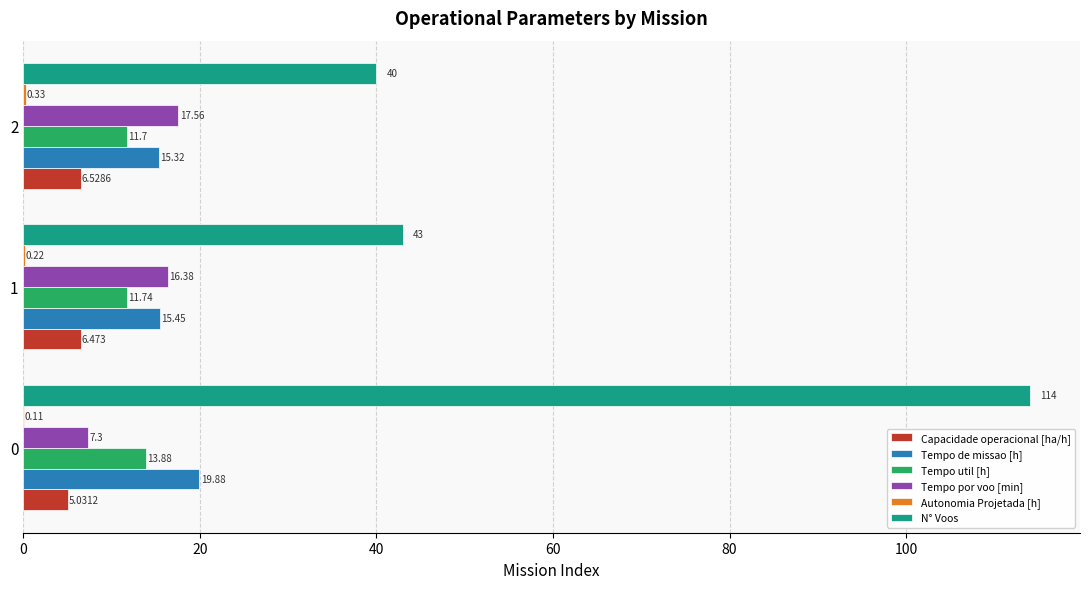

Which series changed the most between 0 and 1?

N° Voos